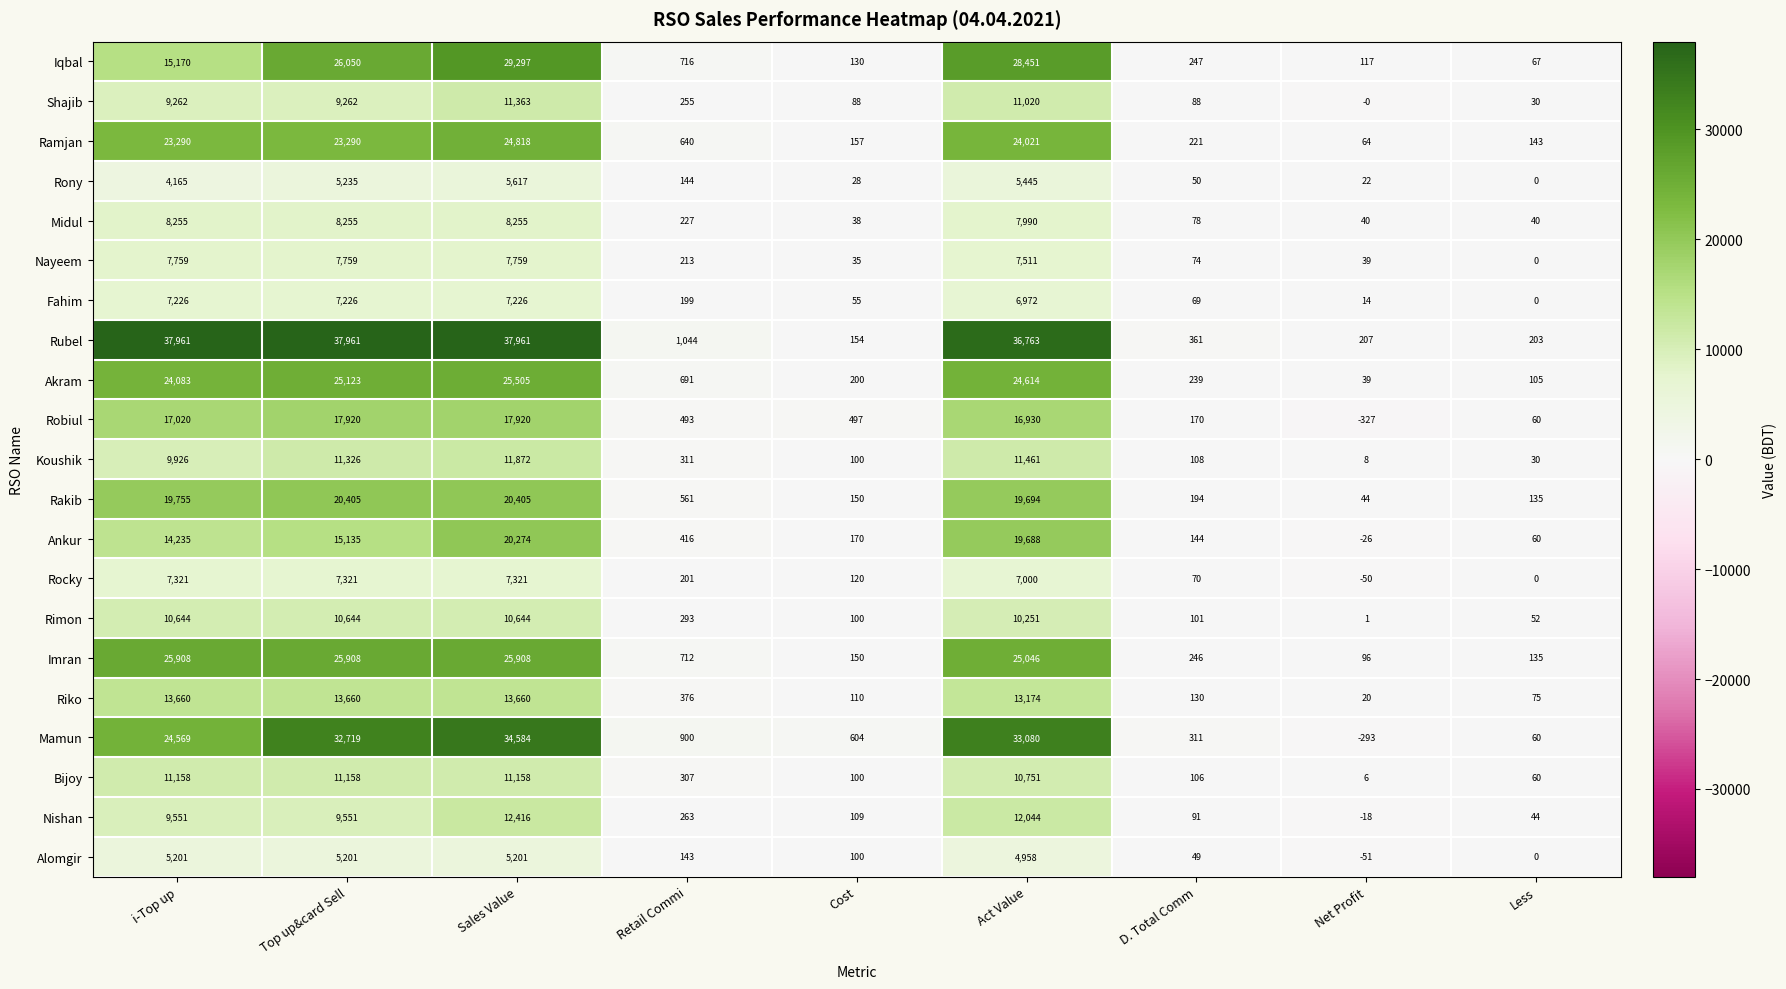

True or false: Ramjan has a value of 1088 at Retail Commi.

False